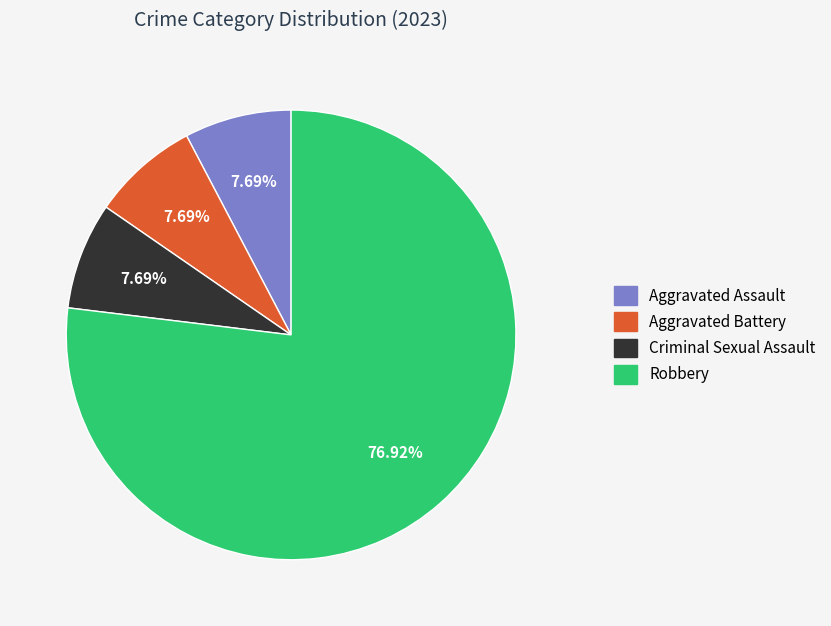

What portion of the pie excludes Aggravated Battery?

92.3%